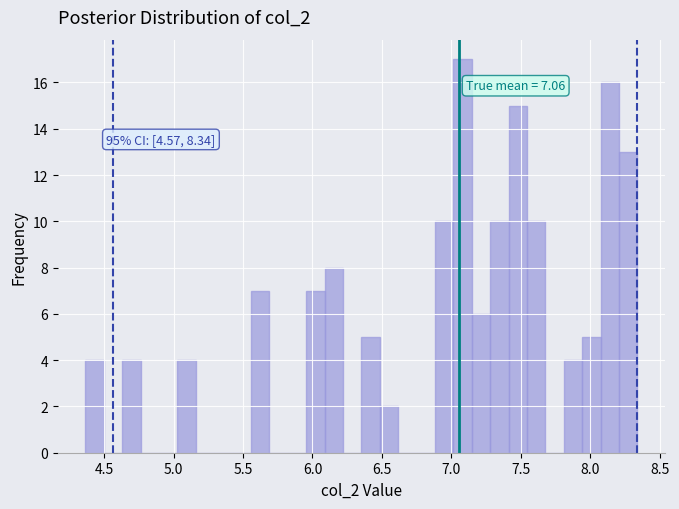

Around what value on the x-axis is the tallest bar? Give the approximate position of its centre, as read against the axis.

7.10